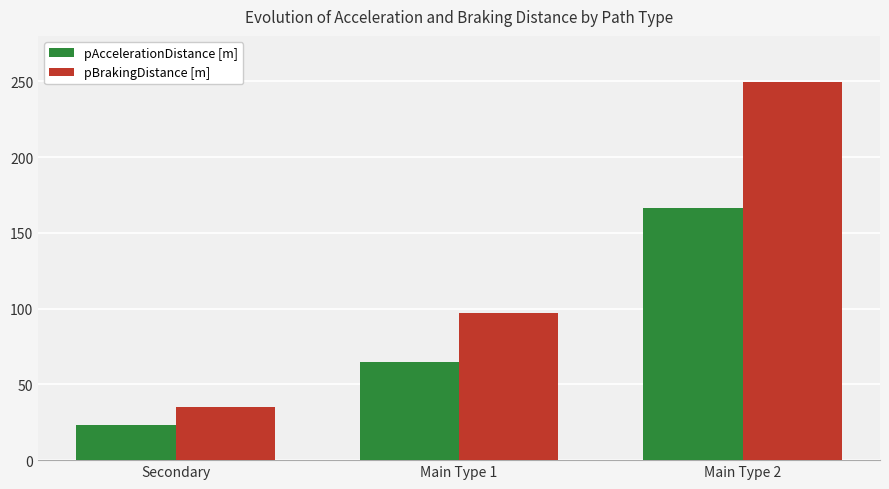

List the labels in order of pAccelerationDistance [m] value, largest first.

Main Type 2, Main Type 1, Secondary